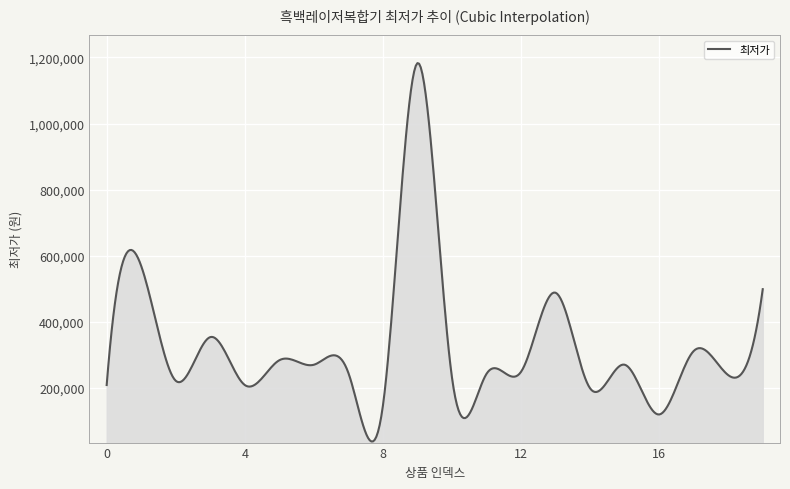

What is the maximum value shown in the chart?

1182990.0